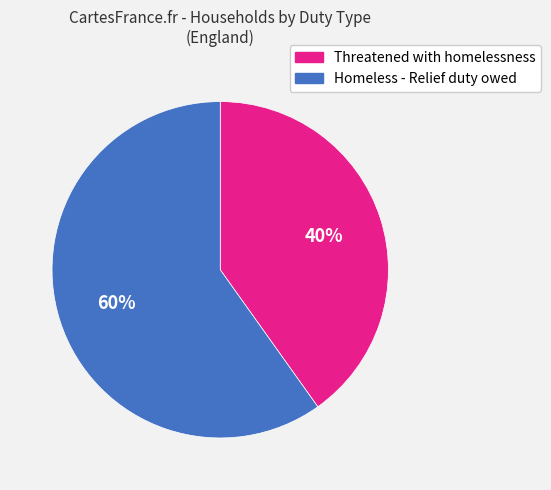

To the nearest percent, what is the average slice percentage?

50%